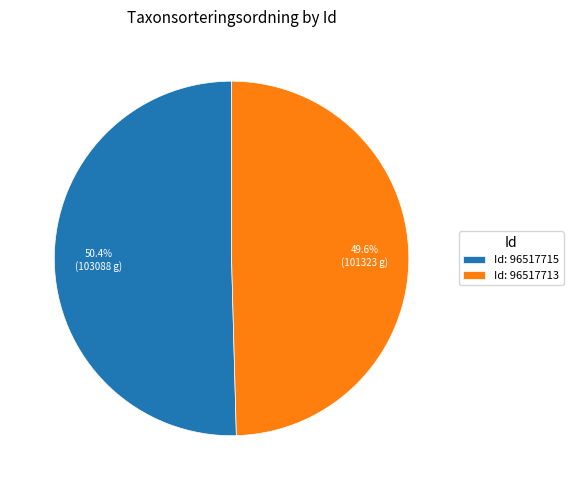

Which category accounts for the majority?

Id: 96517715